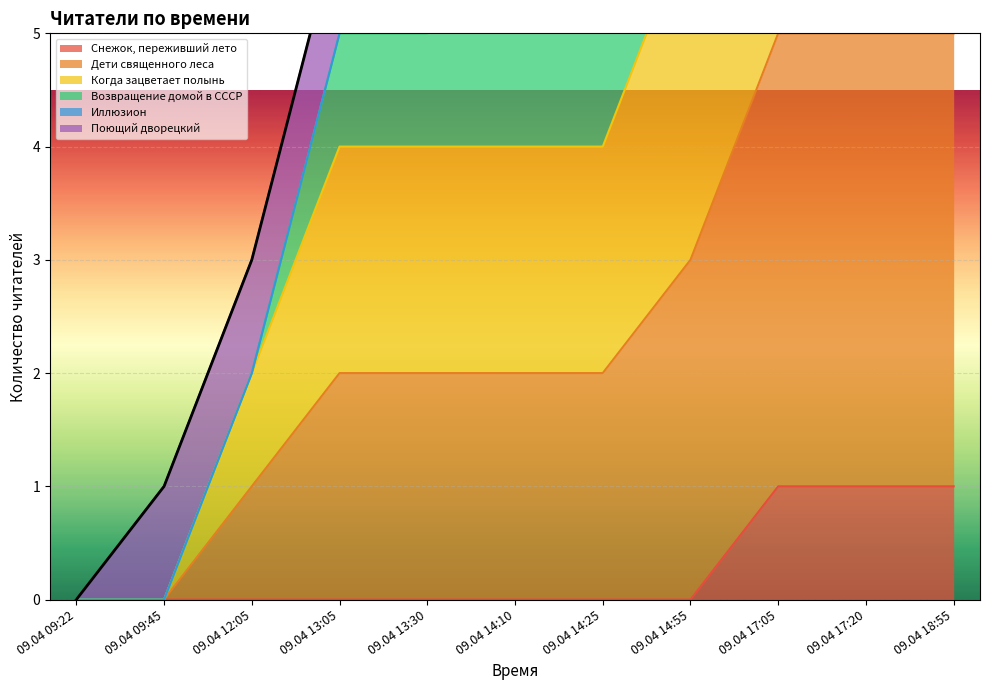

Which series has the widest spread of values?

Когда зацветает полынь